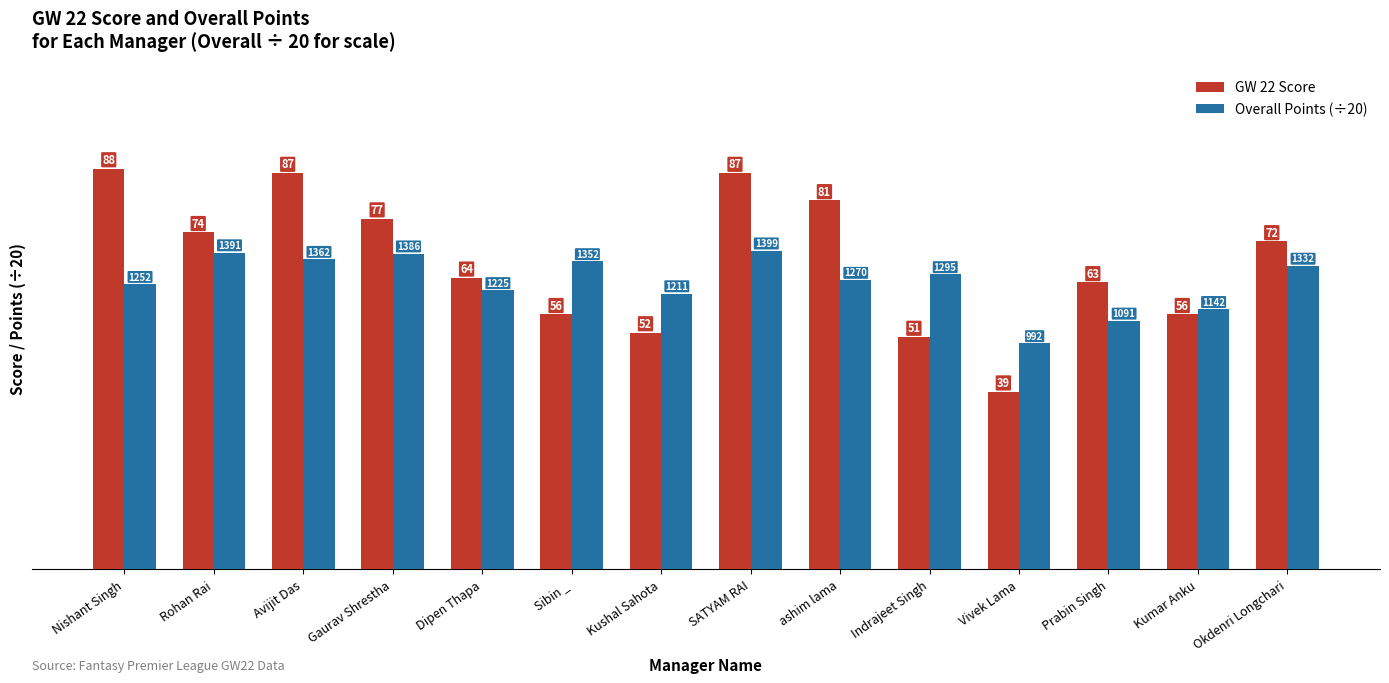

What is the lowest value of the GW 22 Score series?

39.0